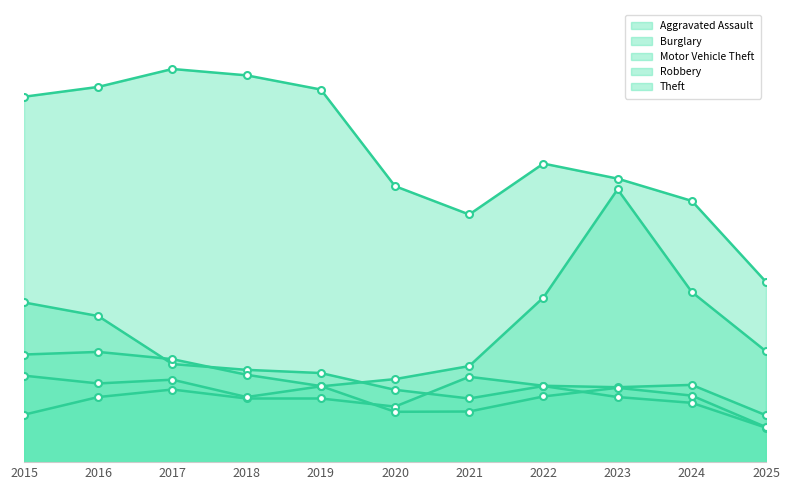

The Burglary series shows 263 at 2022. True or false?

True